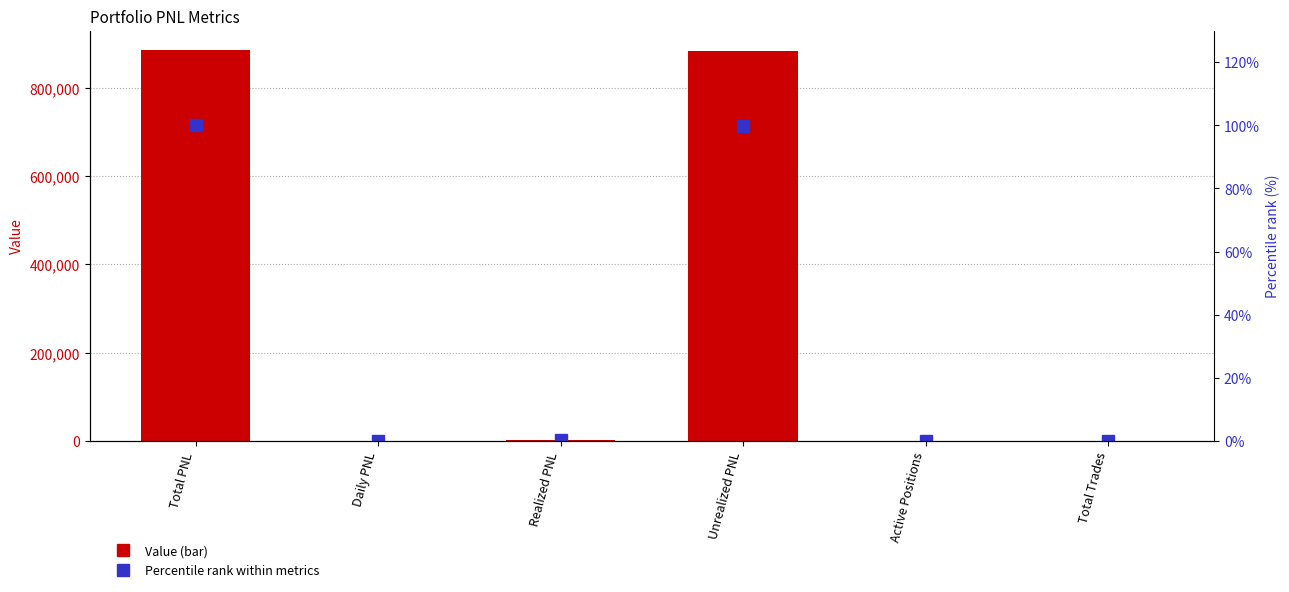

Reading left to right, extract all data points from this chart.

Value: 885344.9	0.0	2800.0	882544.9	7.0	8.0
Percentile rank: 100.0	0.0	0.3	99.7	0.0	0.0